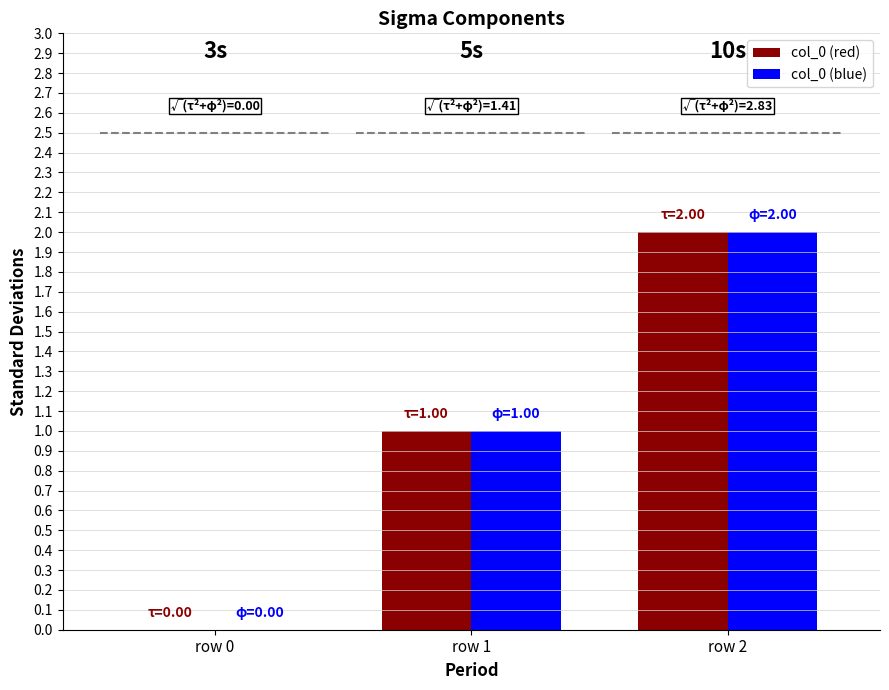

Are the bars horizontal?

No